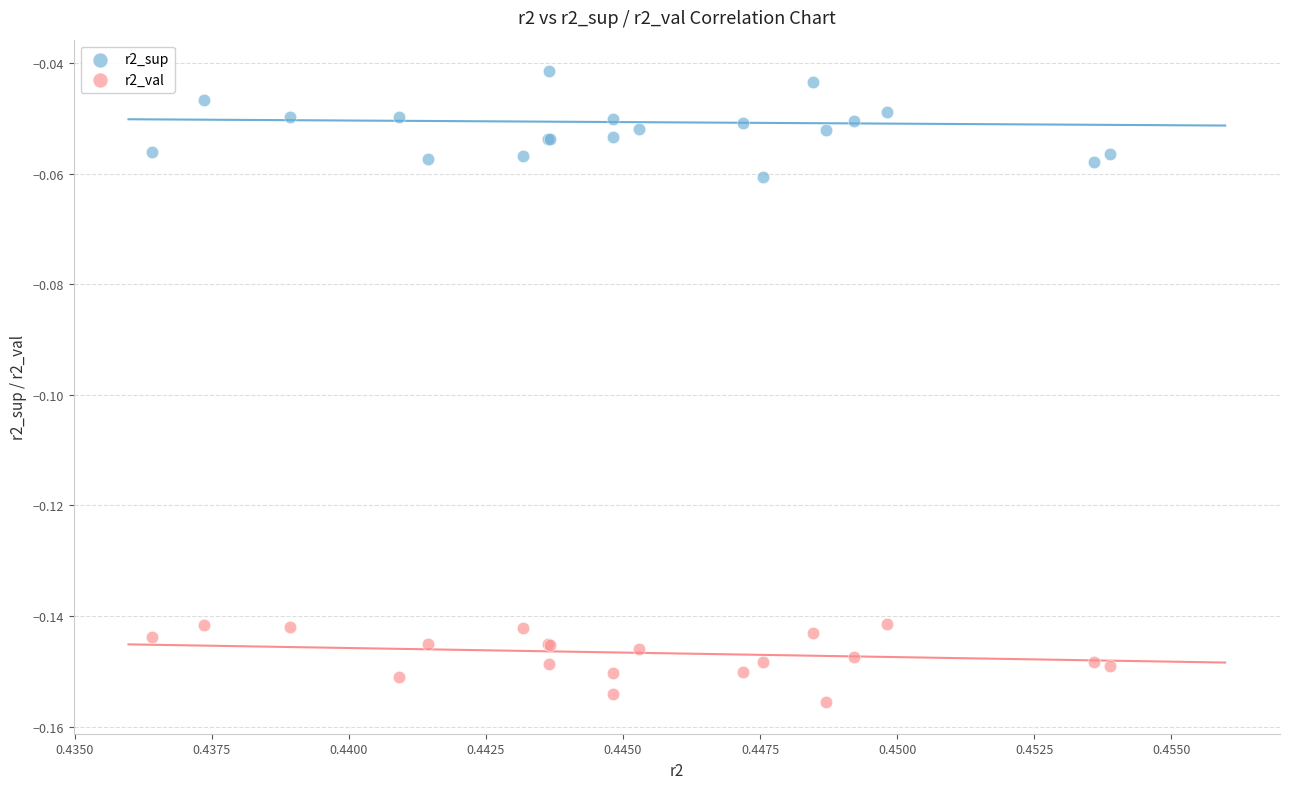

Which series has the largest Y range (max minus min)?

r2_sup